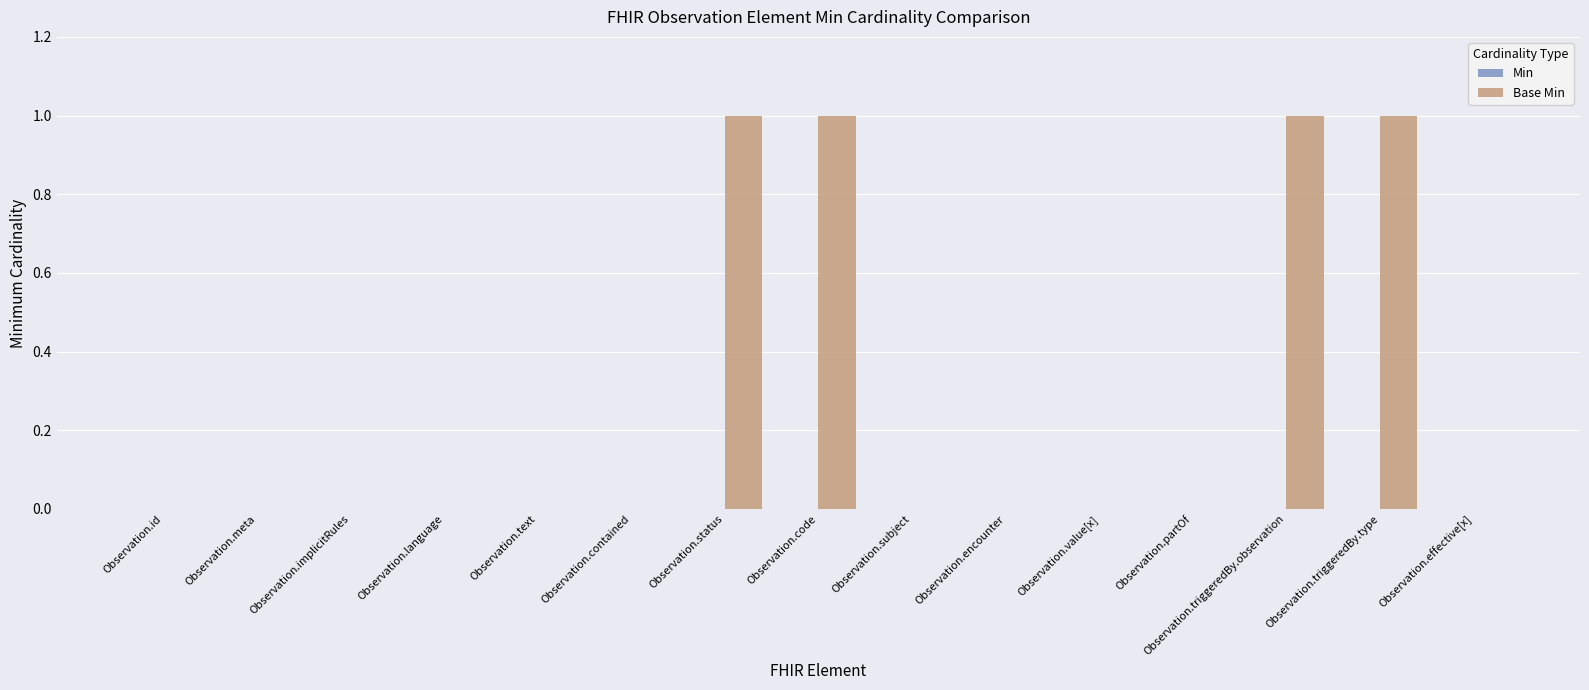

What is the sum of all values?

4